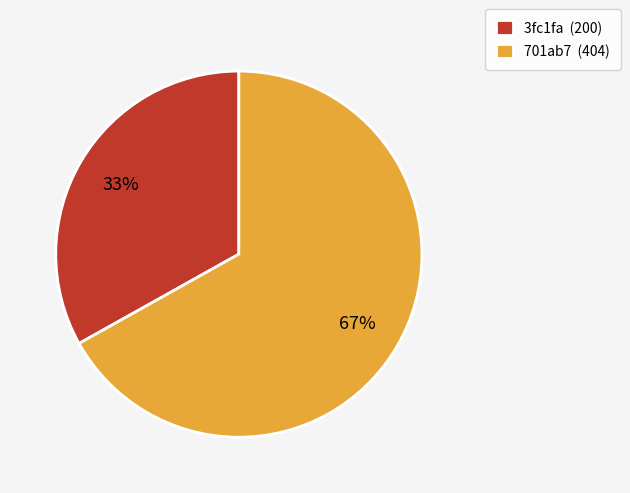

Which slice is the smallest?

3fc1fa